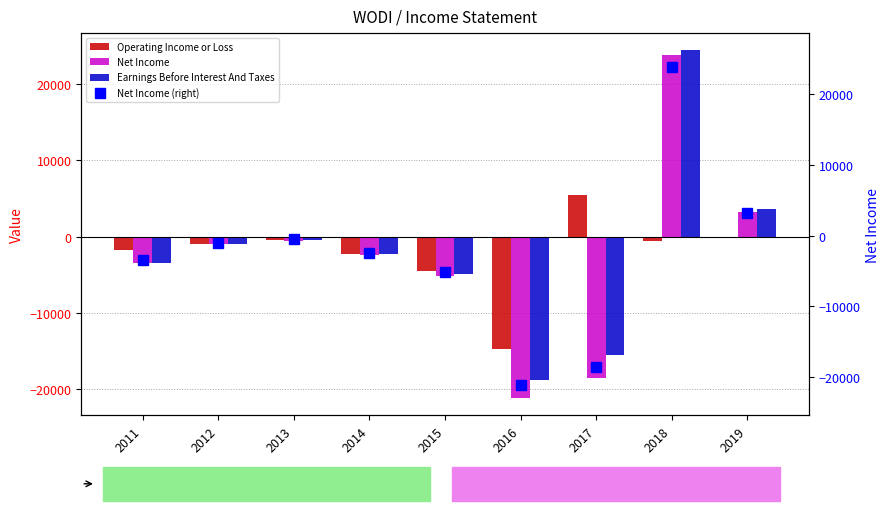

What is the difference between the highest and lowest values at 2014?

100